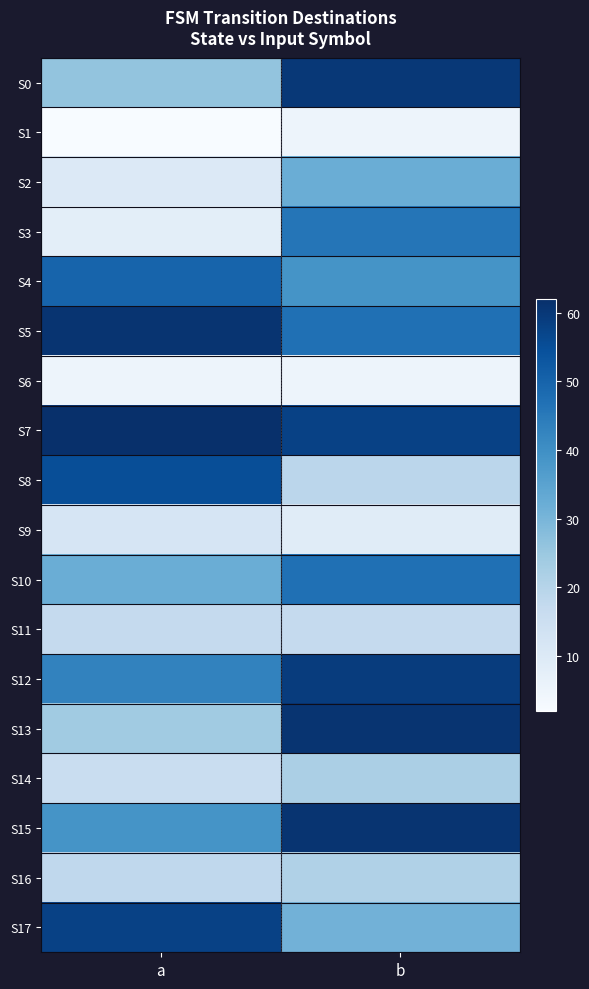

Reading left to right, extract all data points from this chart.

S0: a=26	b=60
S1: a=2	b=5
S2: a=10	b=32
S3: a=8	b=46
S4: a=50	b=39
S5: a=61	b=47
S6: a=5	b=5
S7: a=62	b=58
S8: a=55	b=19
S9: a=12	b=9
S10: a=32	b=47
S11: a=17	b=17
S12: a=43	b=59
S13: a=24	b=61
S14: a=16	b=22
S15: a=39	b=61
S16: a=18	b=21
S17: a=58	b=31